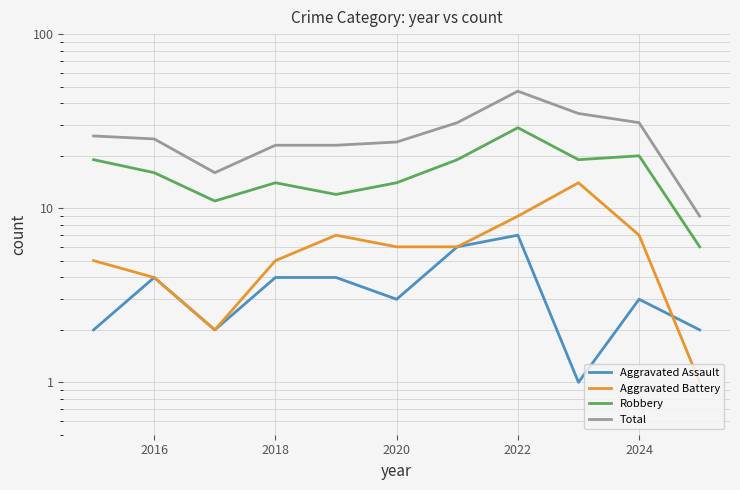

In Aggravated Battery, how many points are lower than both neighbors (excluding endpoints)?

1